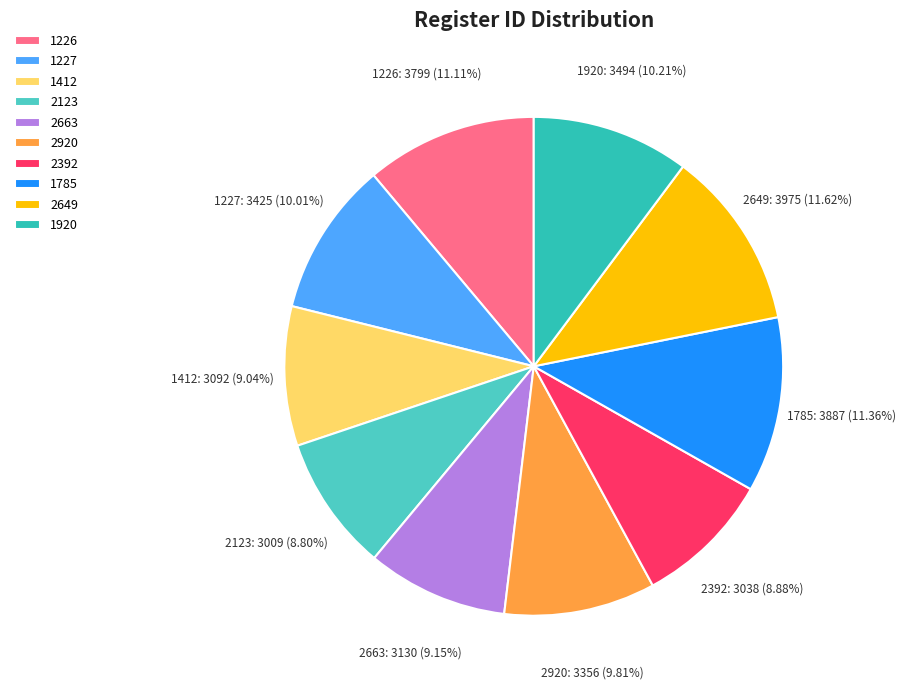

How many slices are in this pie chart?

10